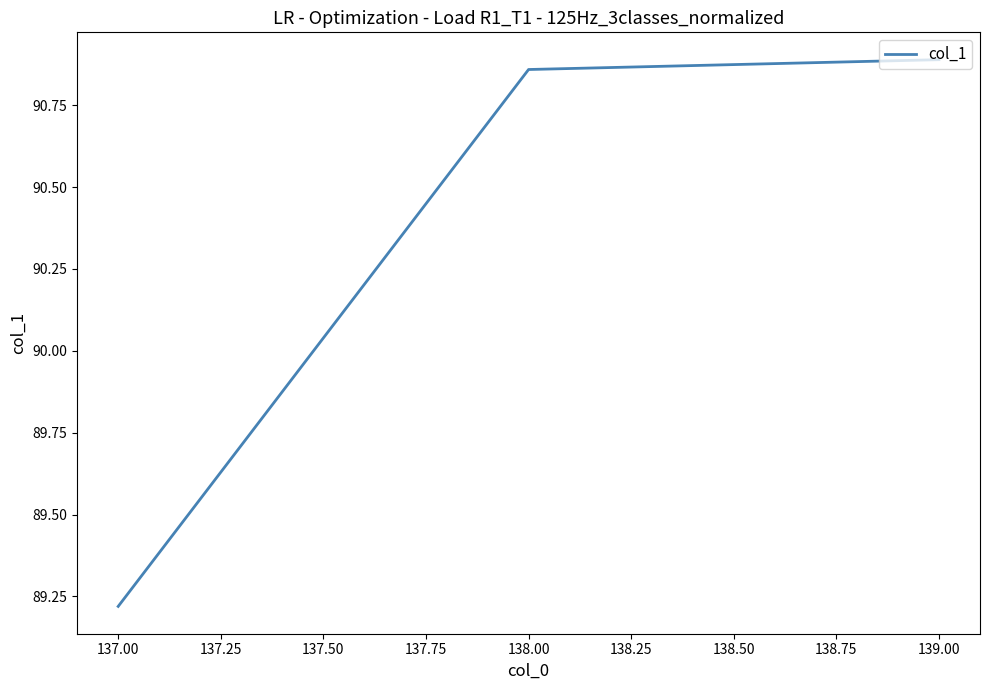

Which category has the lowest value across all series?

137.00